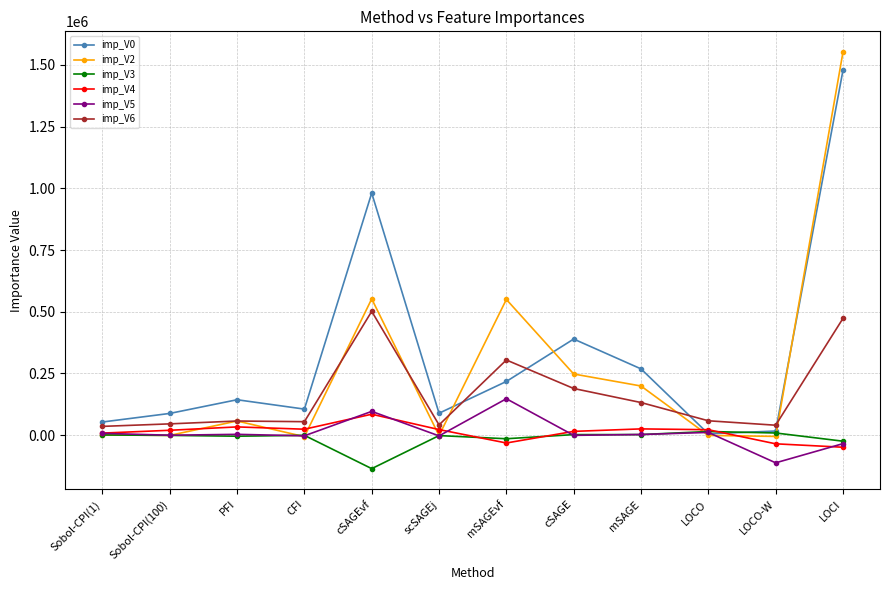

How many values in the imp_V0 series are below 143625?

6